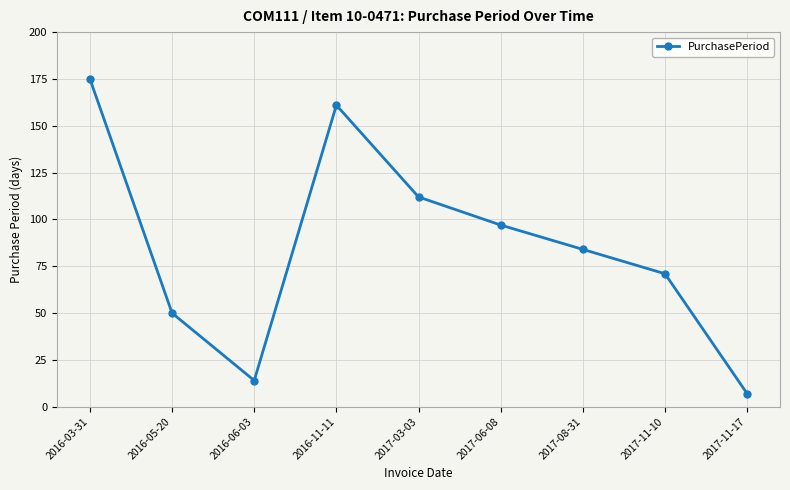

What position from the right is 2016-11-11?

6